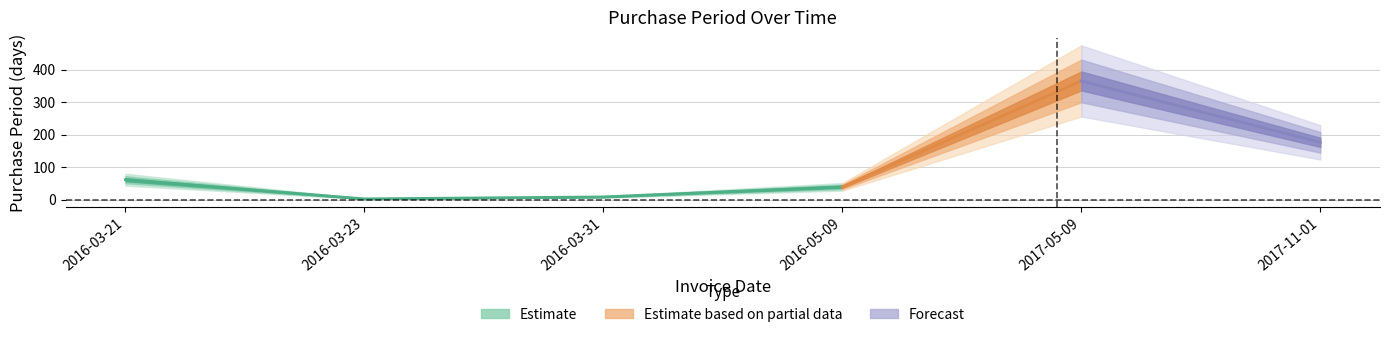

What is the difference between the maximum and minimum values?

363